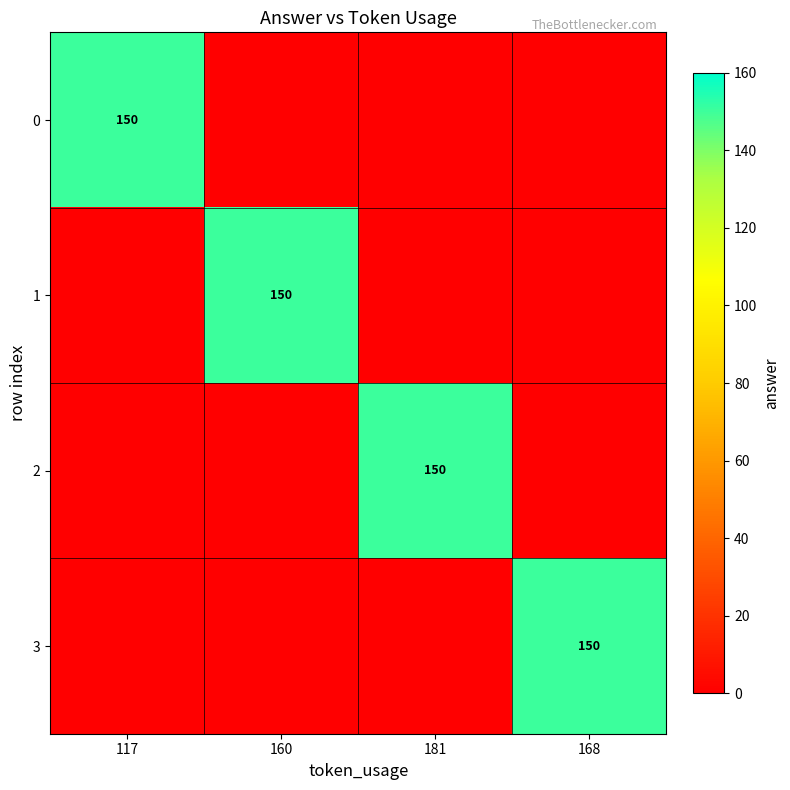

The 1 series shows 213 at 160. True or false?

False